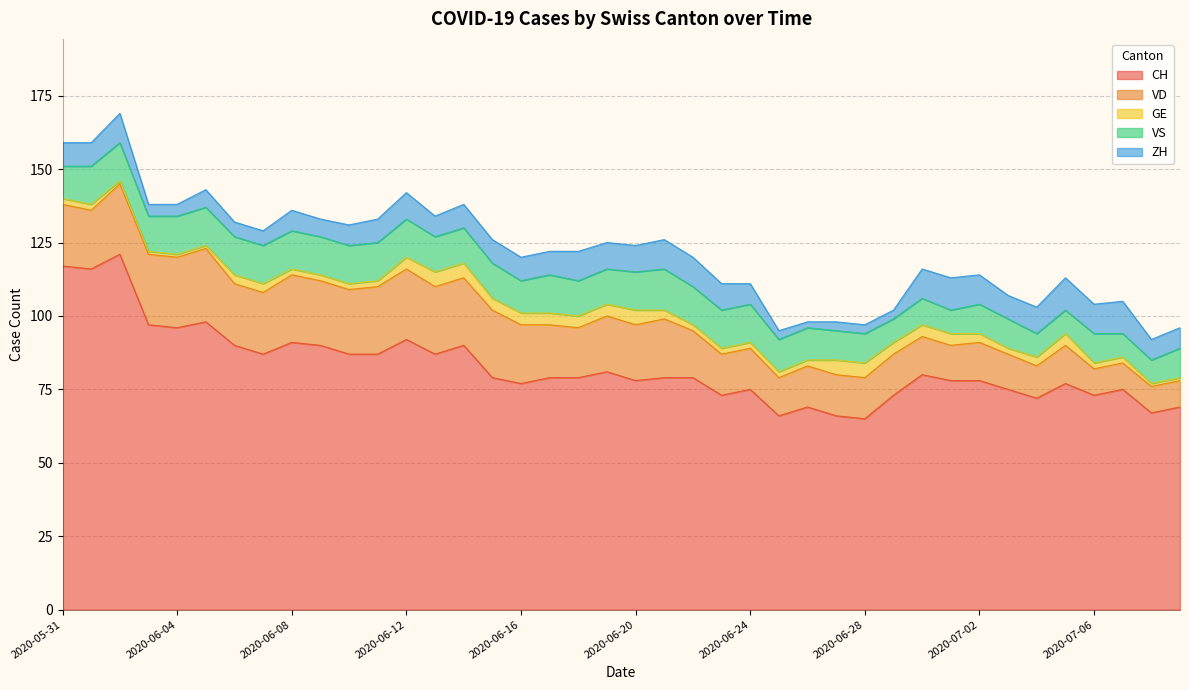

Rank the series by their maximum value, from highest to lowest.

CH, VD, VS, ZH, GE